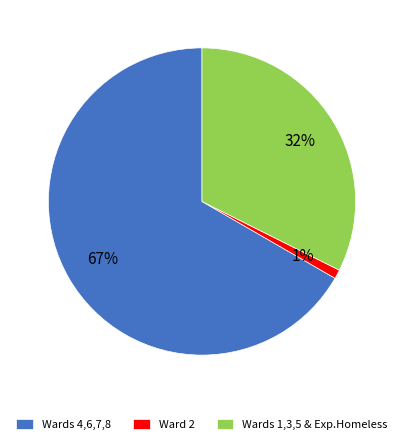

How many slices are in this pie chart?

3